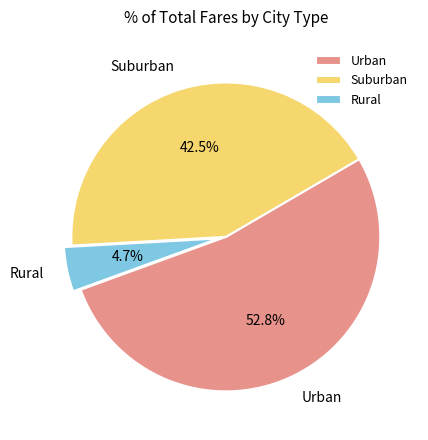

How many slices are in this pie chart?

3